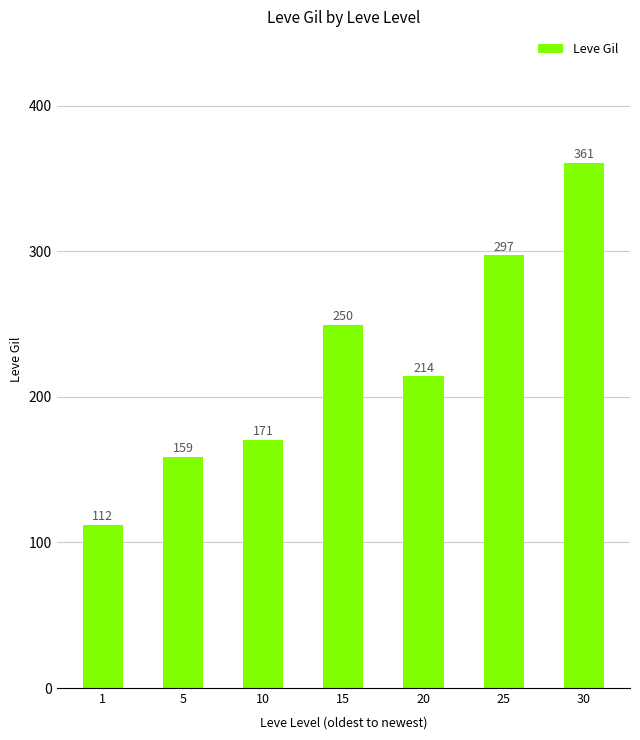

How many data points are less than 214?

3